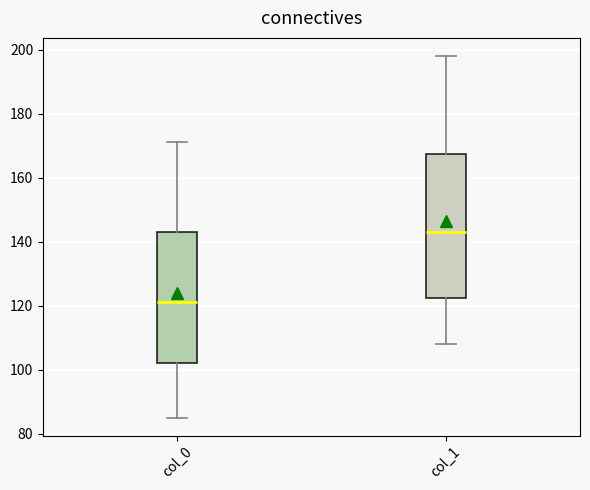

Where is the lower edge of the box for col_1 on the y-axis? The values are not printed on the chart, so give them approximately, as read against the axis.

122